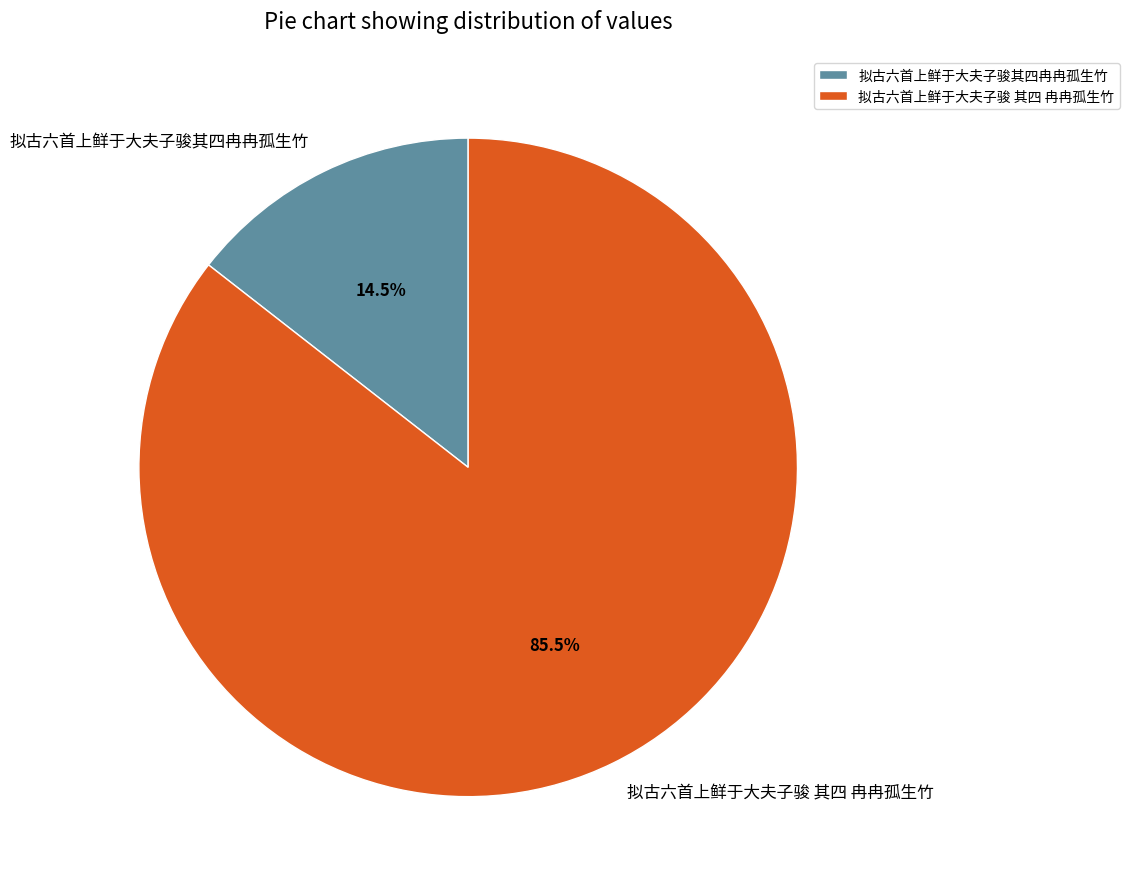

Which category has the smallest portion of the pie?

拟古六首上鲜于大夫子骏其四冉冉孤生竹